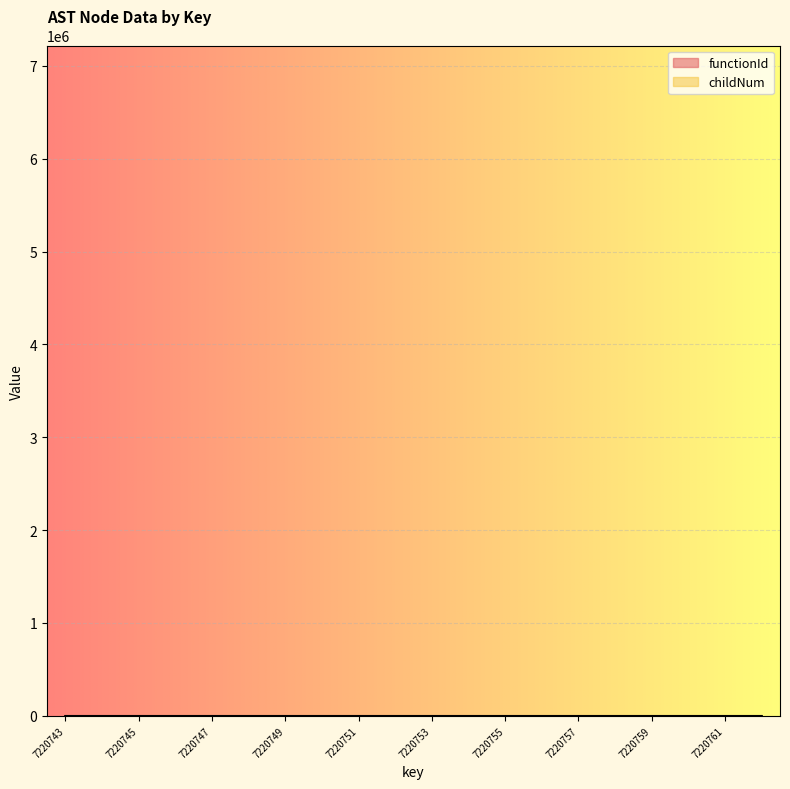

Reading right to left, what are all the values shown in this chart?

7220762=0	7220761=2	7220760=1	7220759=0	7220758=0	7220757=0	7220756=1	7220755=1	7220754=0	7220753=1	7220752=0	7220751=2	7220750=1	7220749=0	7220748=1	7220747=0	7220746=0	7220745=0	7220744=0	7220743=0